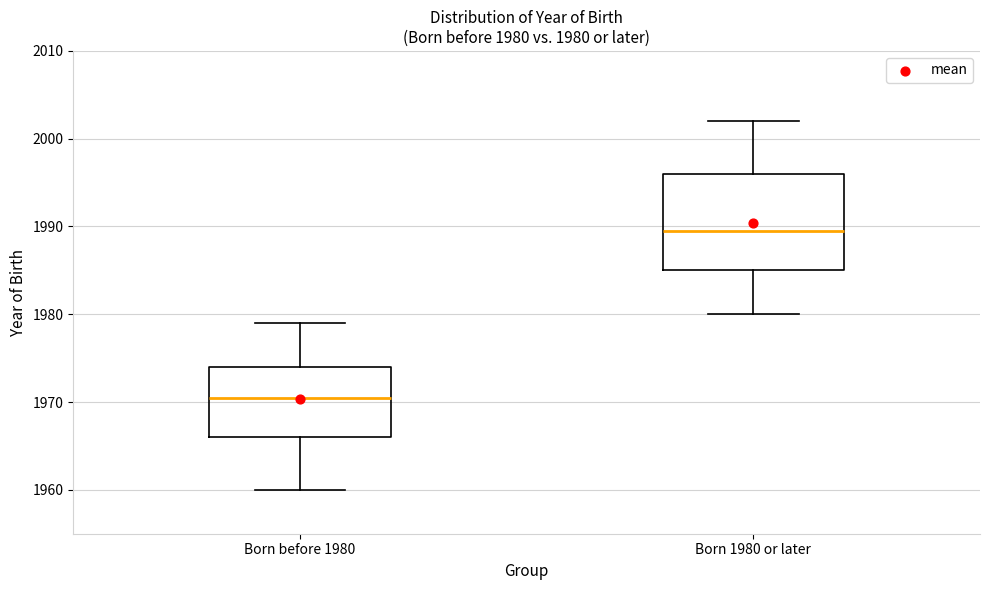

Which box's median line is the highest?

Born 1980 or later